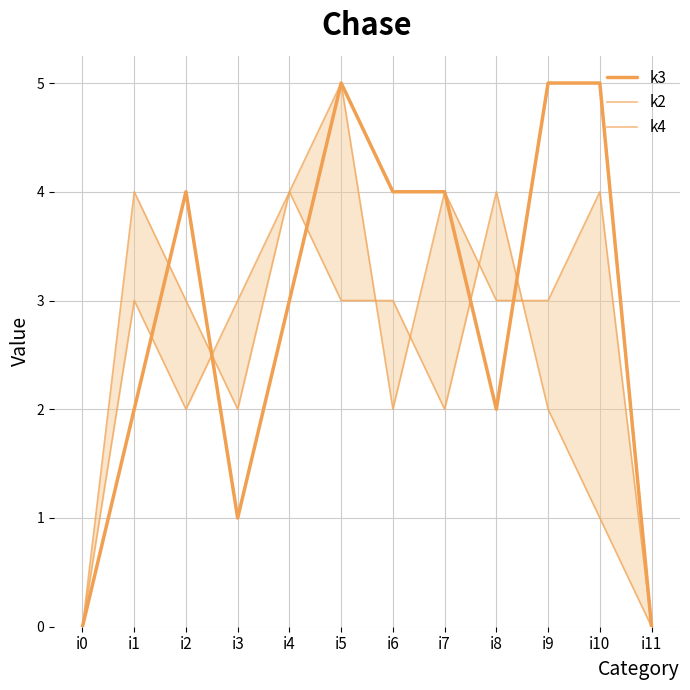

Reading left to right, transcribe all the data shown in this chart.

k3: 0	2	4	1	3	5	4	4	2	5	5	0
k2: 0	4	3	2	4	5	2	4	3	3	4	0
k4: 0	3	2	3	4	3	3	2	4	2	1	0